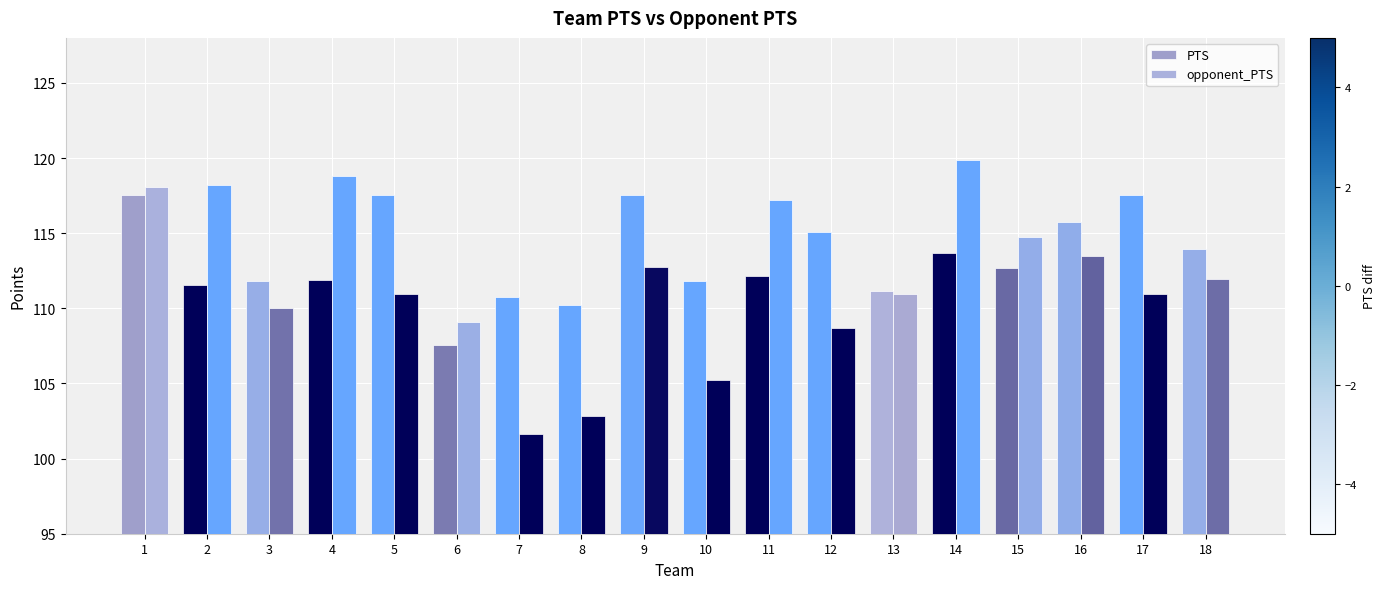

Reading left to right, transcribe all the data shown in this chart.

PTS: 117.5	111.5	111.8	111.9	117.5	107.5	110.8	110.2	117.5	111.8	112.1	115.1	111.2	113.7	112.7	115.8	117.5	113.9
opponent_PTS: 118.1	118.2	110.0	118.8	110.9	109.1	101.7	102.8	112.7	105.2	117.2	108.7	110.9	119.9	114.7	113.5	110.9	112.0